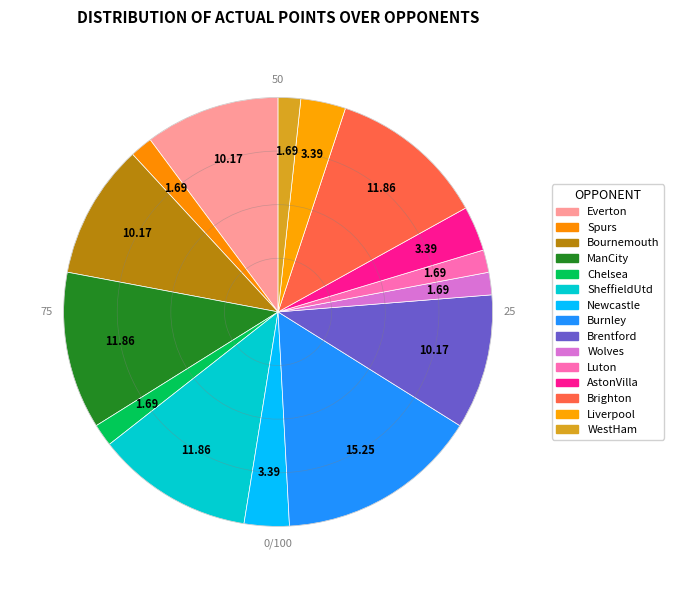

Which slice is the largest?

Burnley